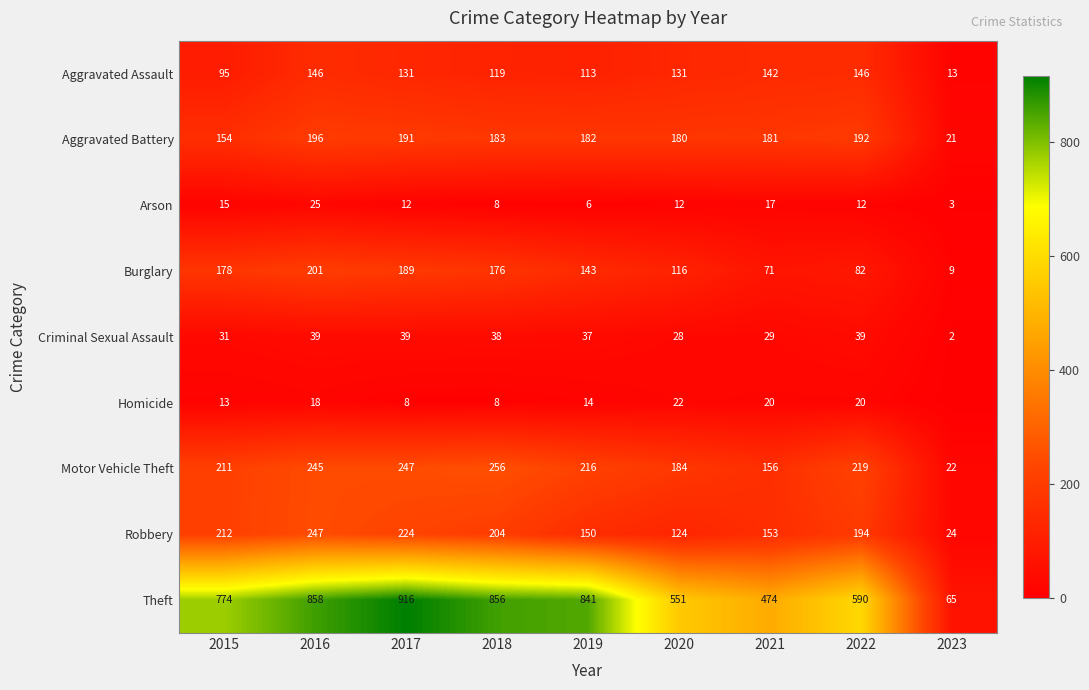

At 2016, list the series in order from smallest to largest.

Homicide, Arson, Criminal Sexual Assault, Aggravated Assault, Aggravated Battery, Burglary, Motor Vehicle Theft, Robbery, Theft